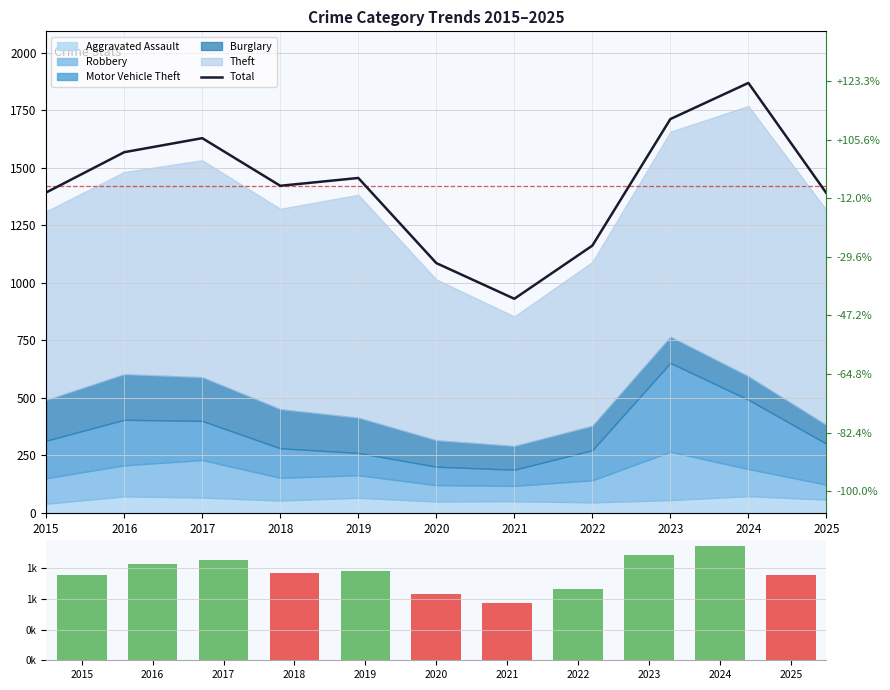

Is it true that the value at 2019 is 751?

False